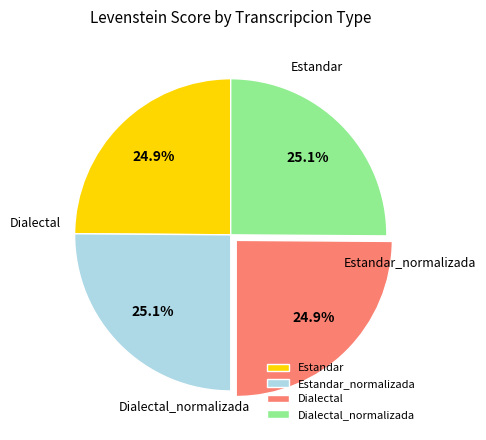

The Estandar_normalizada slice represents 13% of the pie. True or false?

False